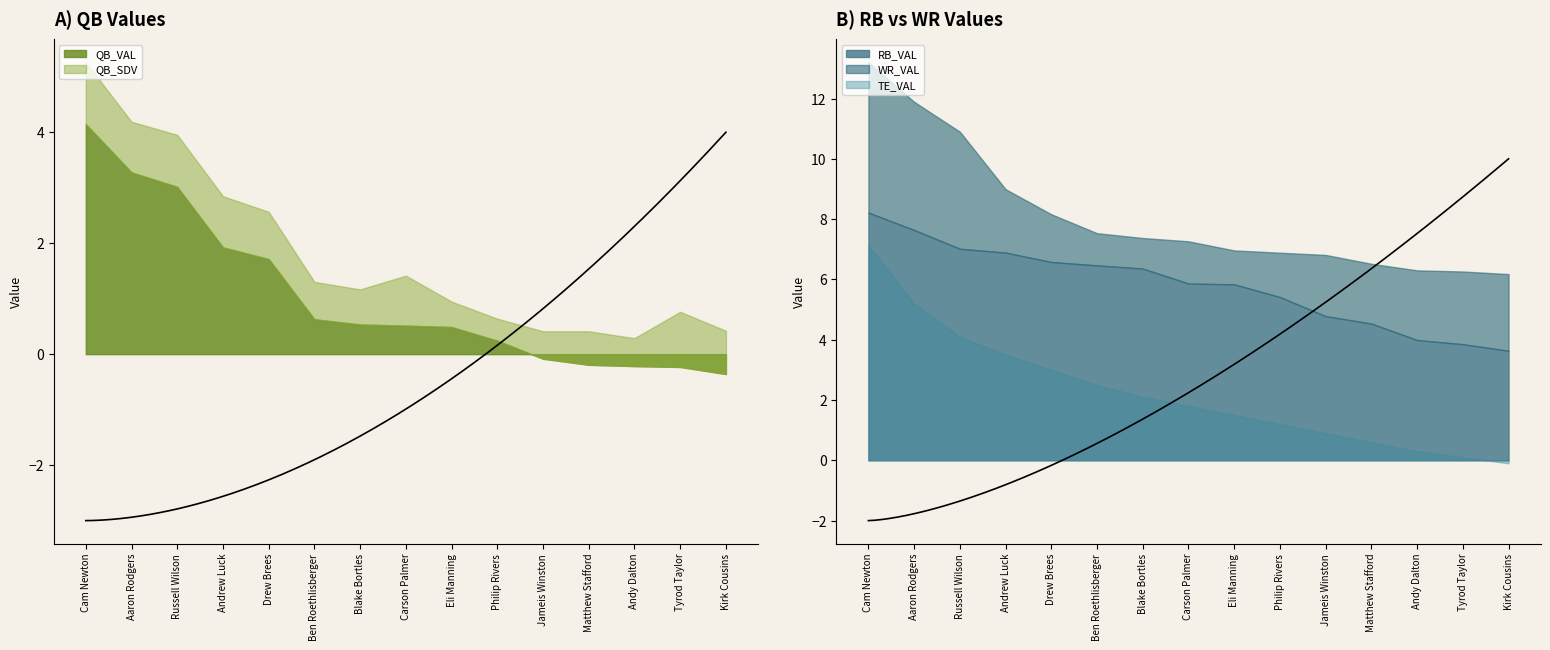

What is the difference between the second highest and minimum values in the QB_SDV series?

0.6